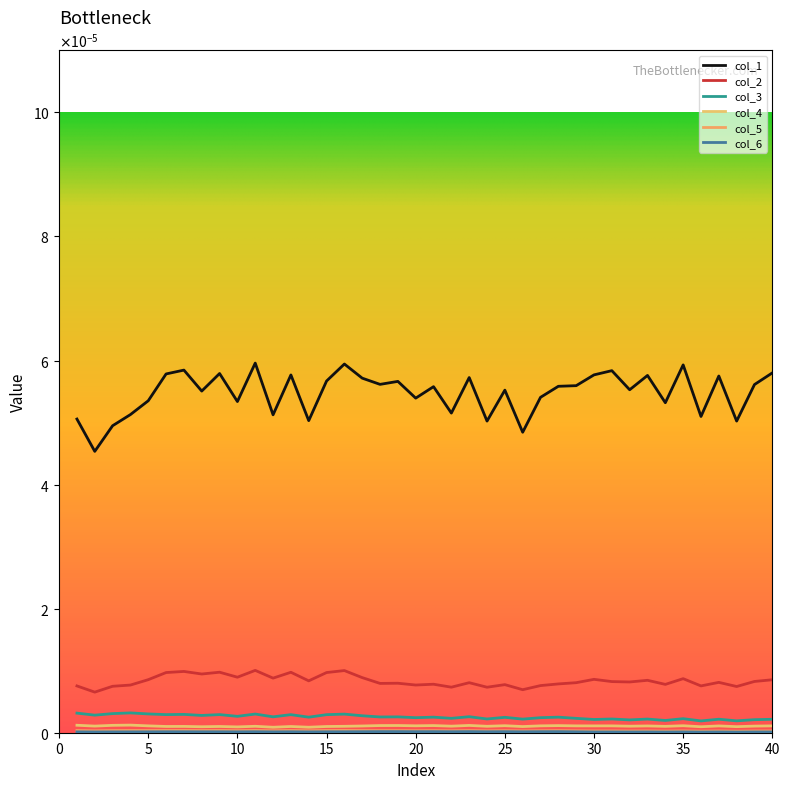

Does the chart display data point markers on the line(s)?

No